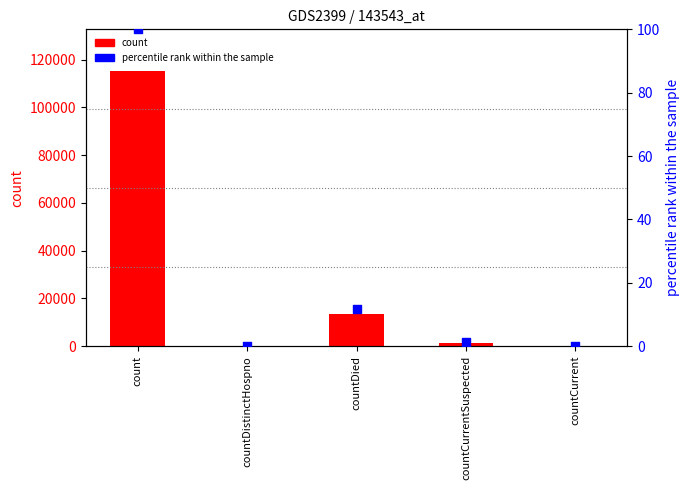

Which series has the largest total across all categories?

count